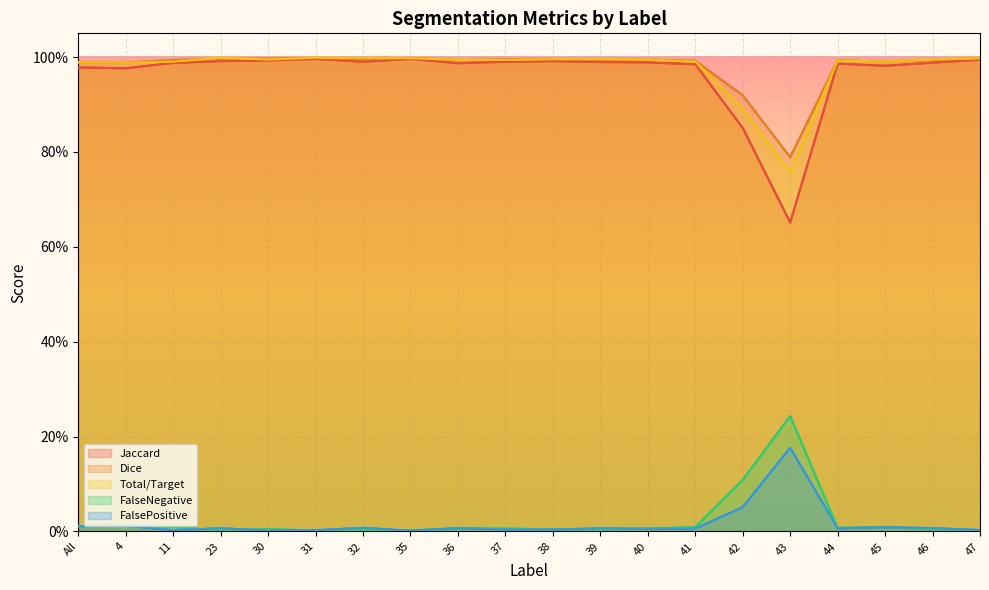

Where is the first local maximum for FalsePositive?

4